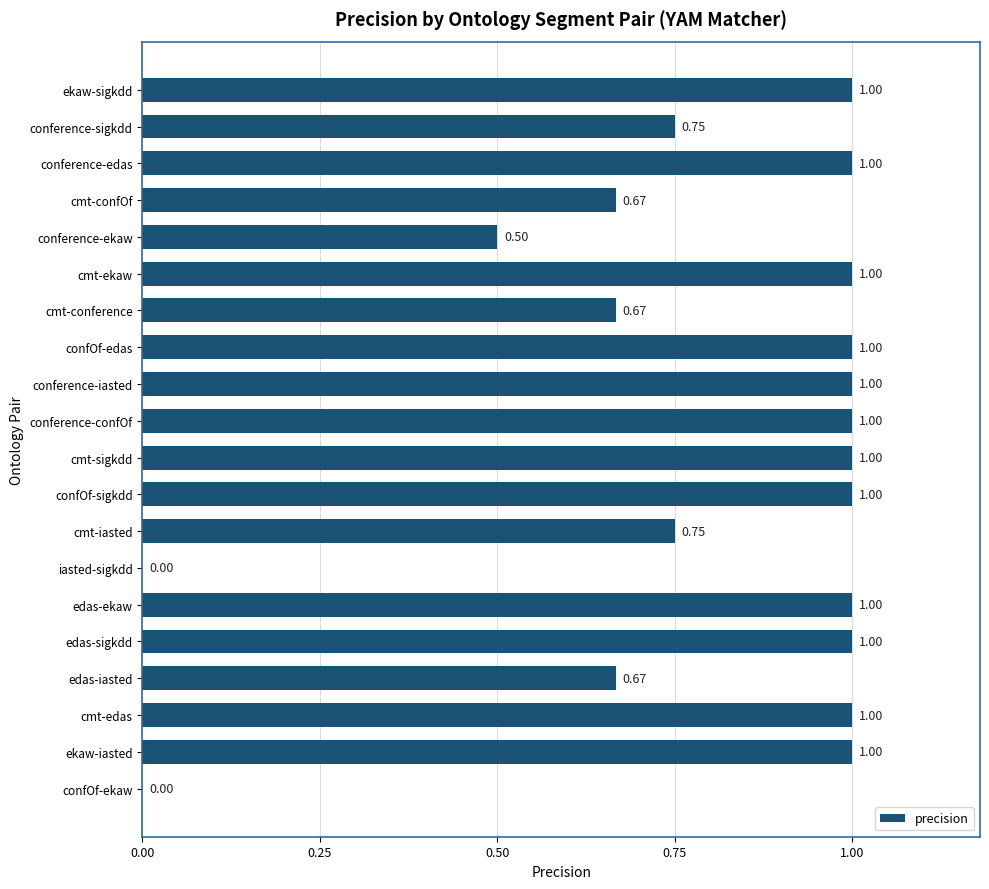

Are the bars grouped side by side (vs. stacked)?

No